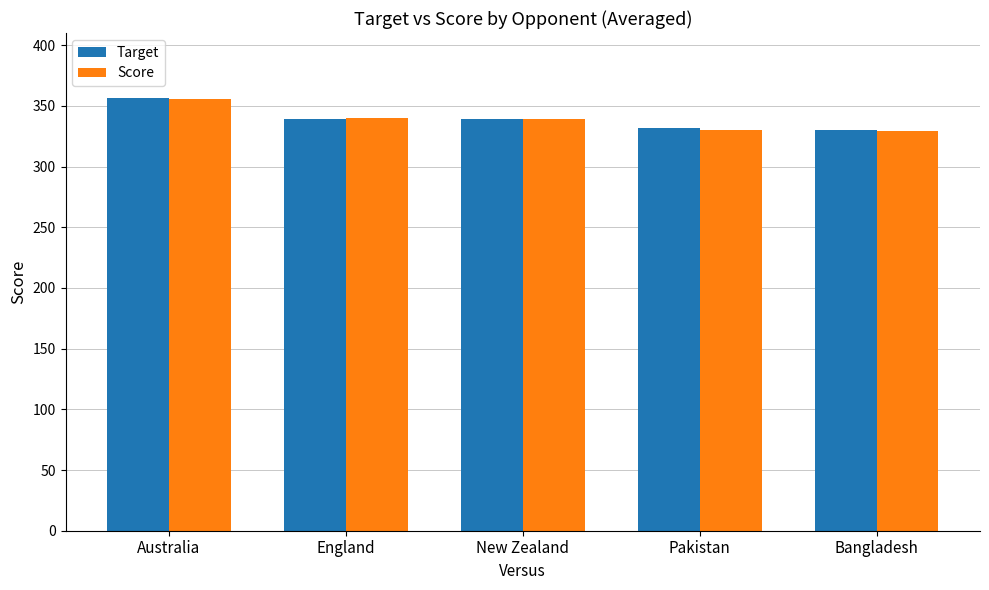

The Score series shows 339.7 at England. True or false?

True